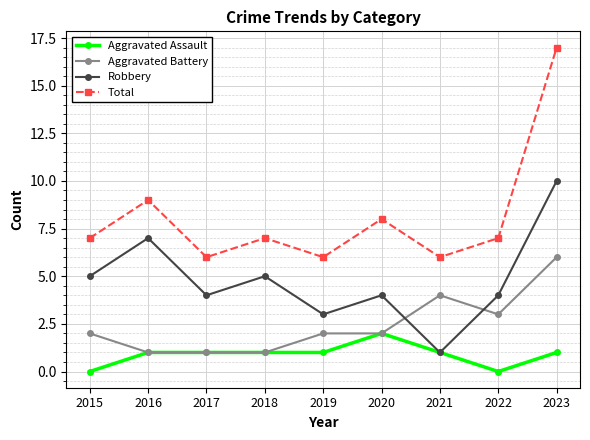

Where is the first local maximum for Total?

2016